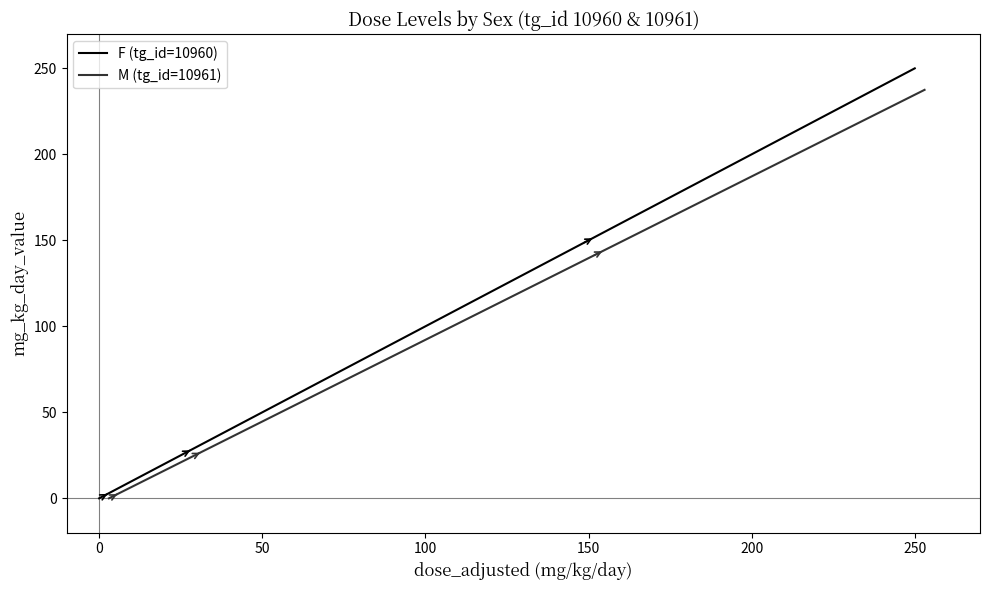

True or false: F (tg_id=10960) and M (tg_id=10961) cross at least once.

False